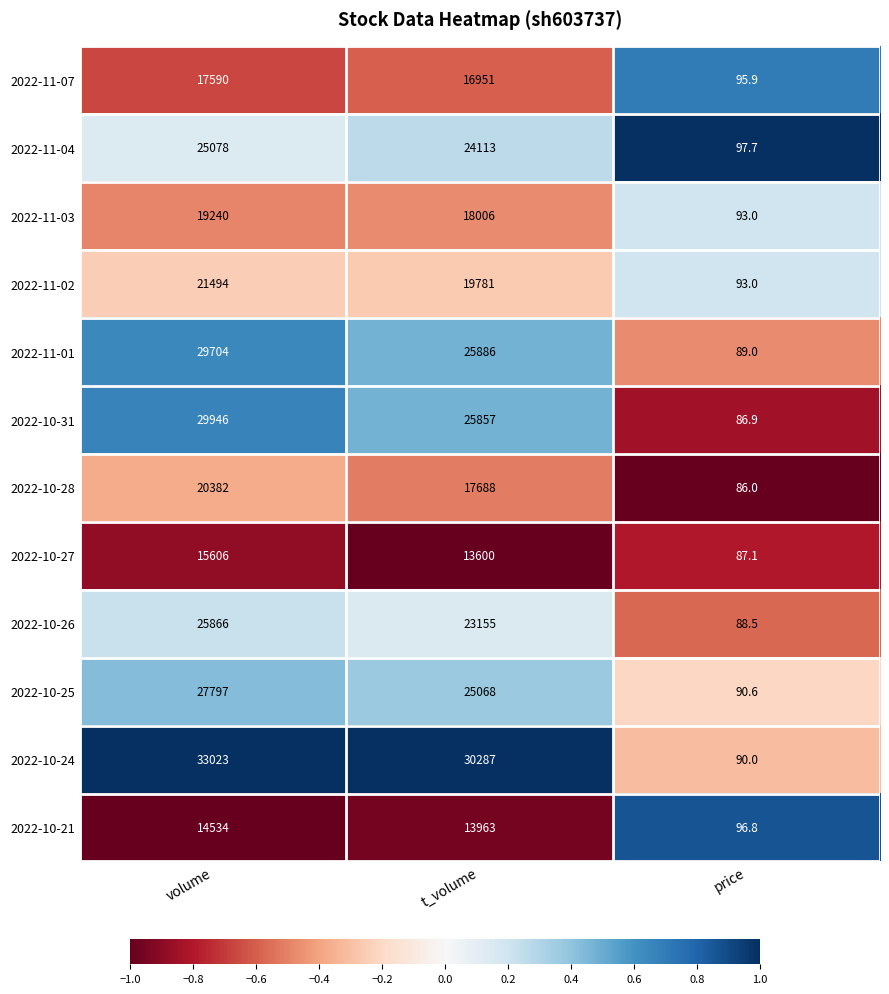

What is the average value of the 2022-10-26 series?

16369.8